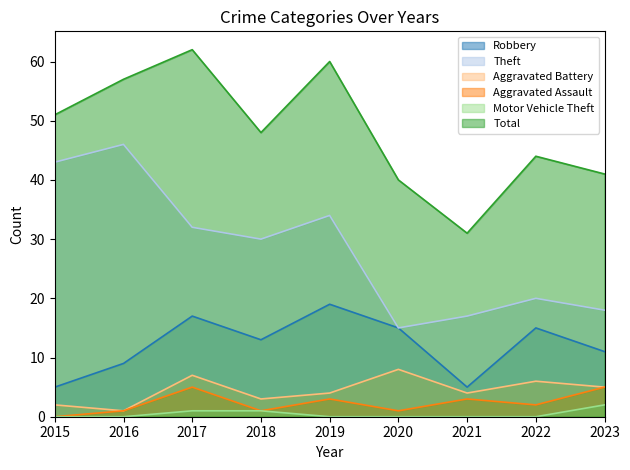

What are all the series names shown in the legend?

Robbery, Theft, Aggravated Battery, Aggravated Assault, Motor Vehicle Theft, Total